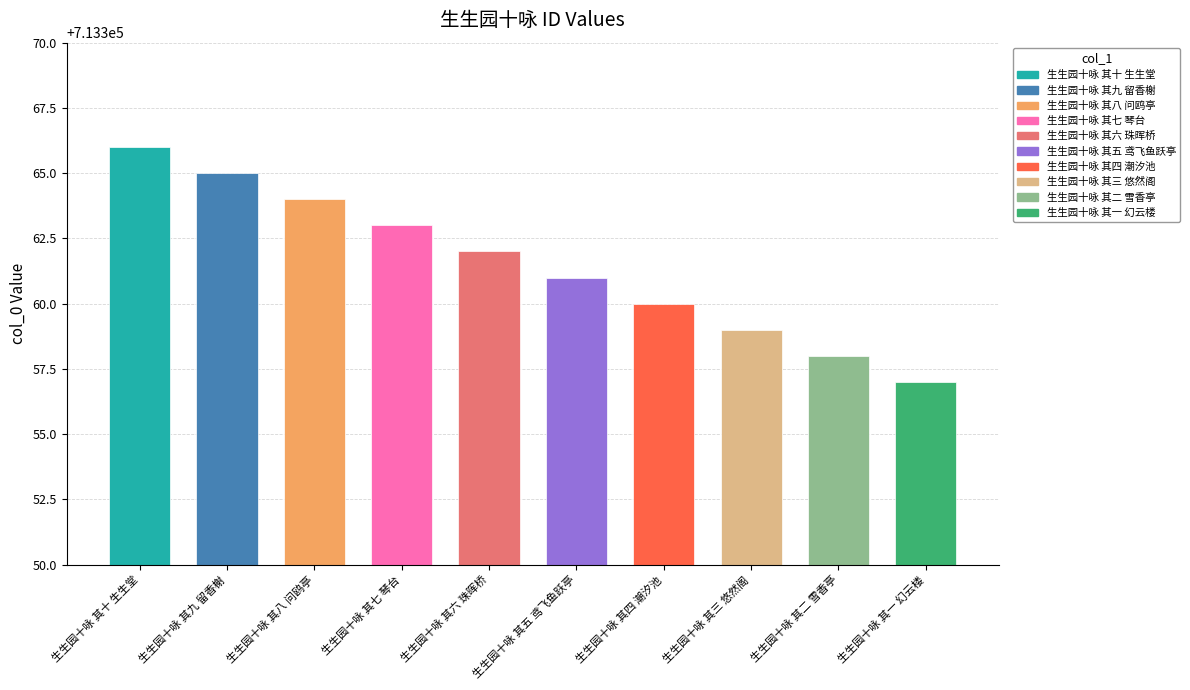

Which category has the lowest value across all series?

生生园十咏 其一 幻云楼